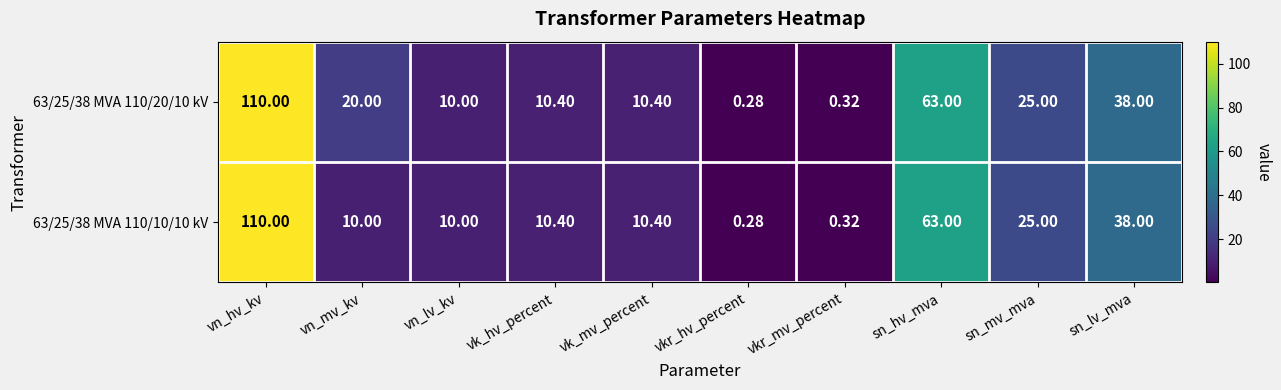

Where is 63/25/38 MVA 110/20/10 kV nearest to the value 55?

sn_hv_mva